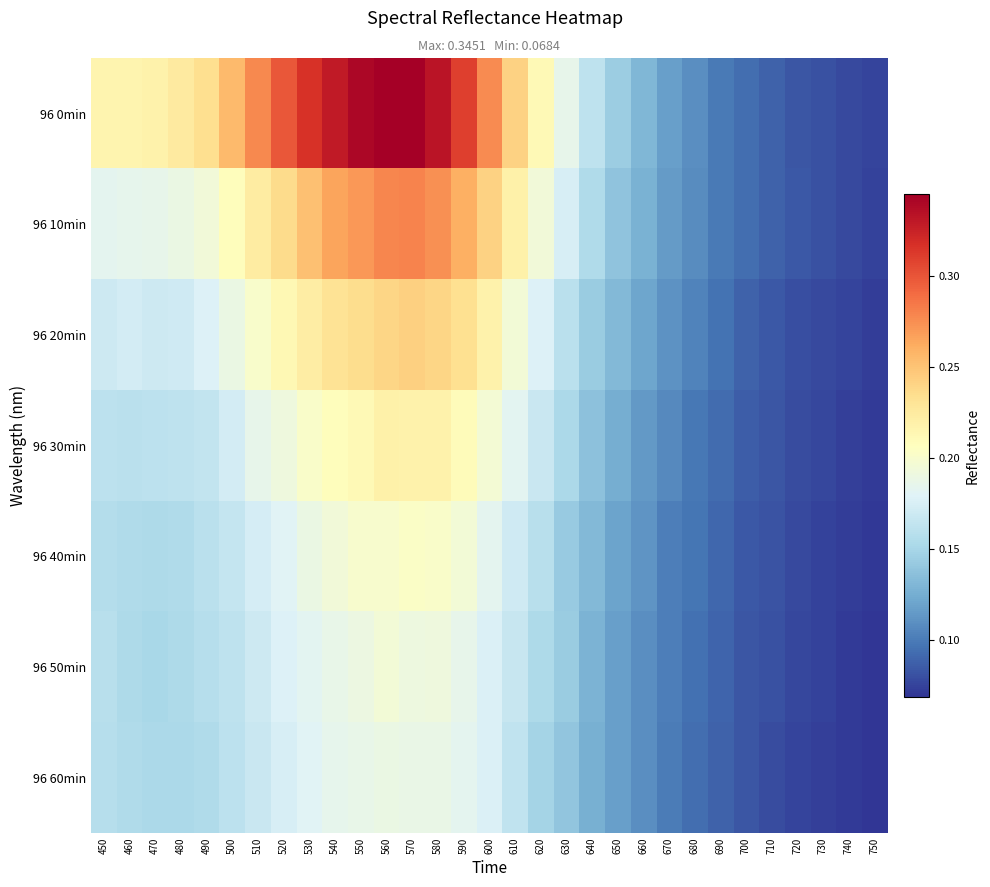

Which series has the largest total across all categories?

96 0min